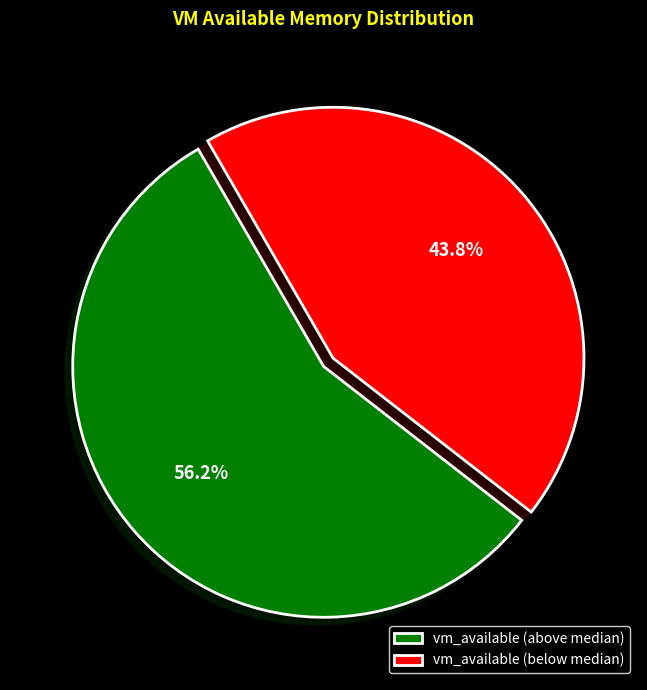

Rank the categories by value from lowest to highest.

vm_available (below median), vm_available (above median)